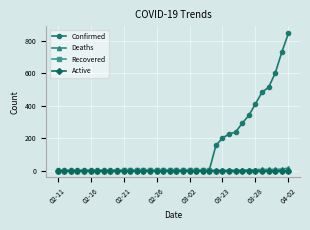

Count the number of data series in this chart.

4